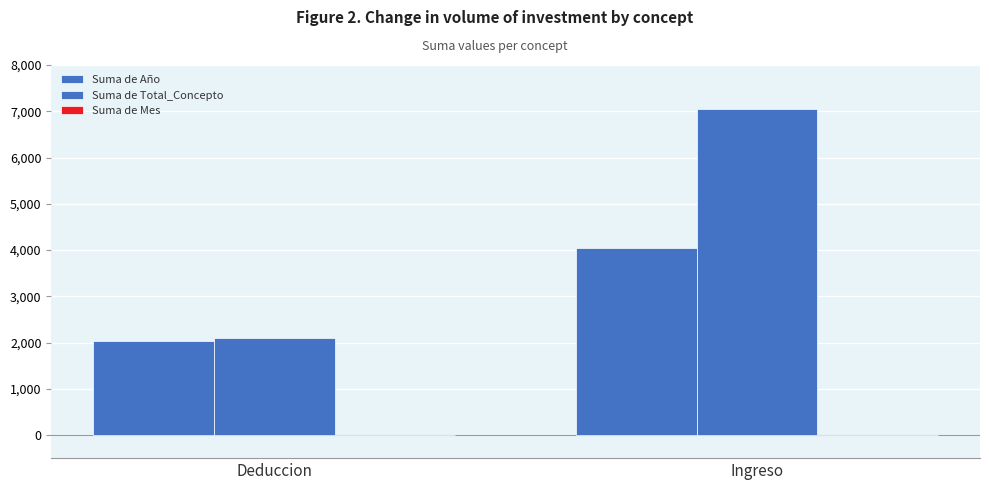

Count the number of data series in this chart.

3